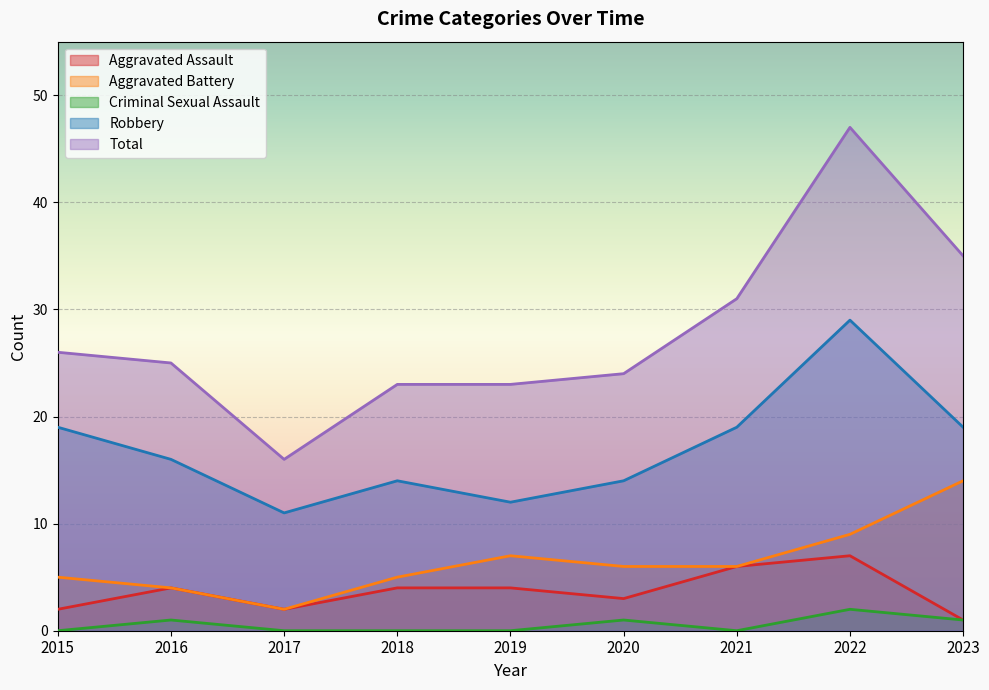

How many lines are shown in the chart?

5